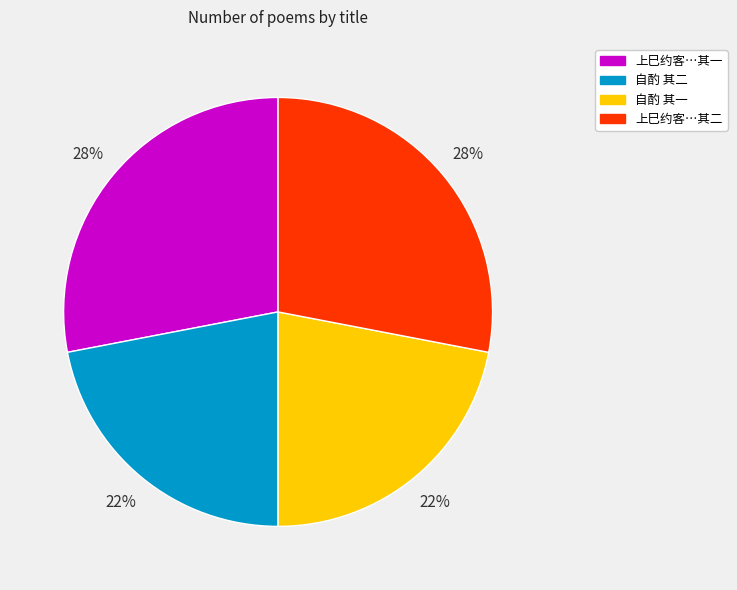

To the nearest percent, what is the combined percentage of 自酌 其一 and 上巳约客…其二?

50%